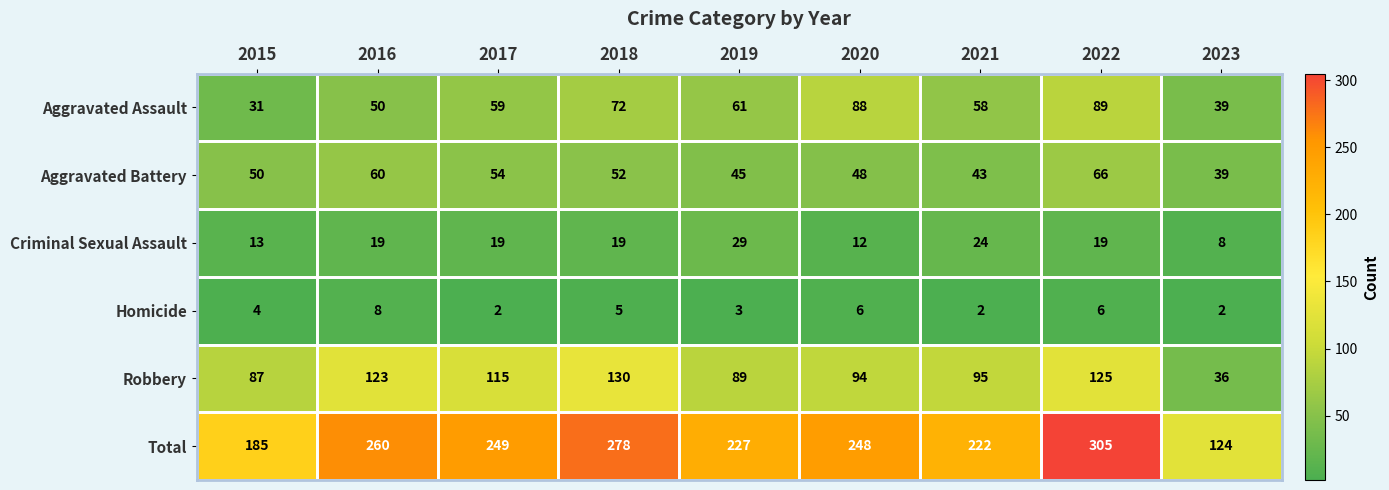

What is the sum of the Homicide values at 2018 and 2020?

11